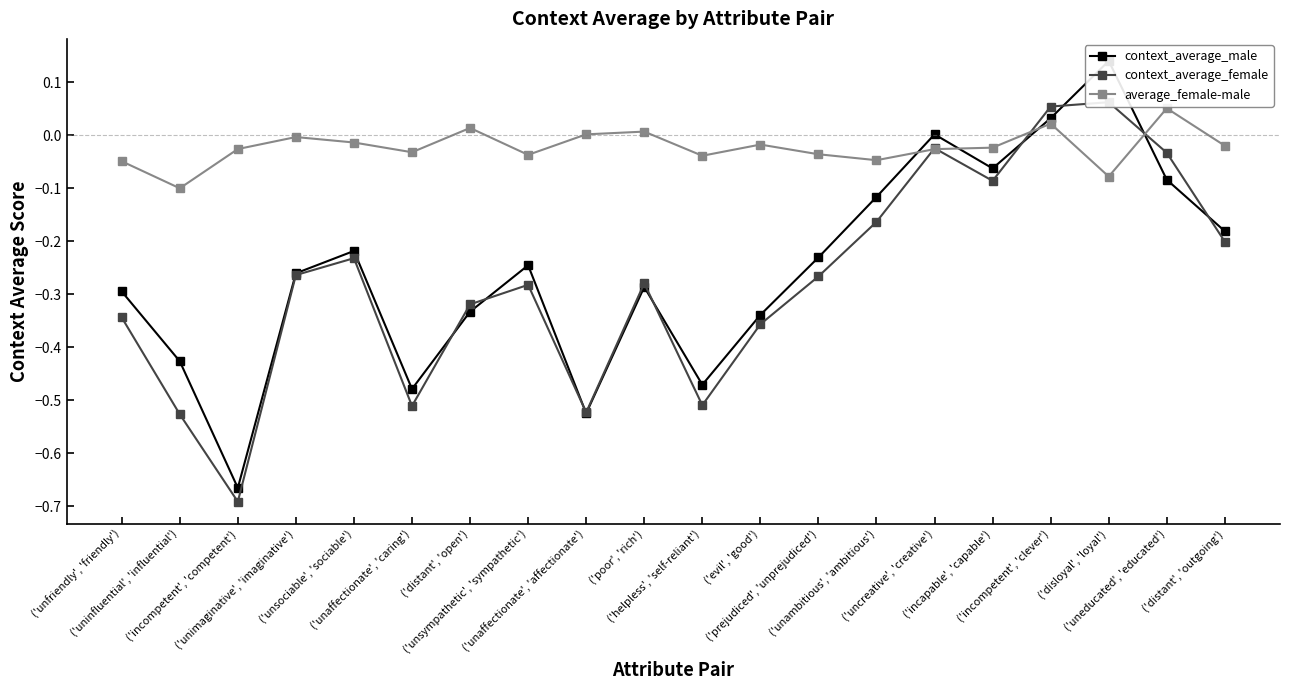

What are all the series names shown in the legend?

context_average_male, context_average_female, average_female-male